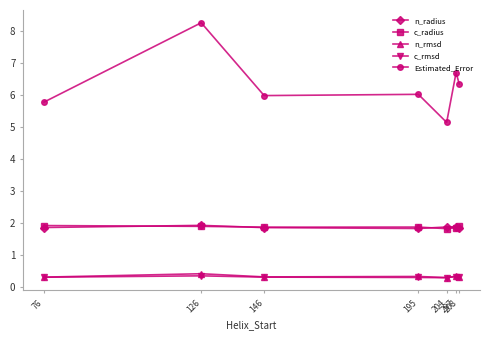

True or false: Estimated_Error and c_rmsd intersect in this chart.

False